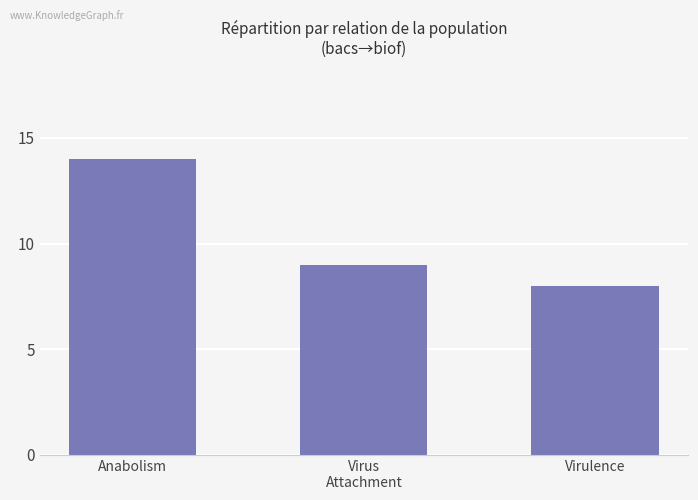

What is the greatest value displayed?

14